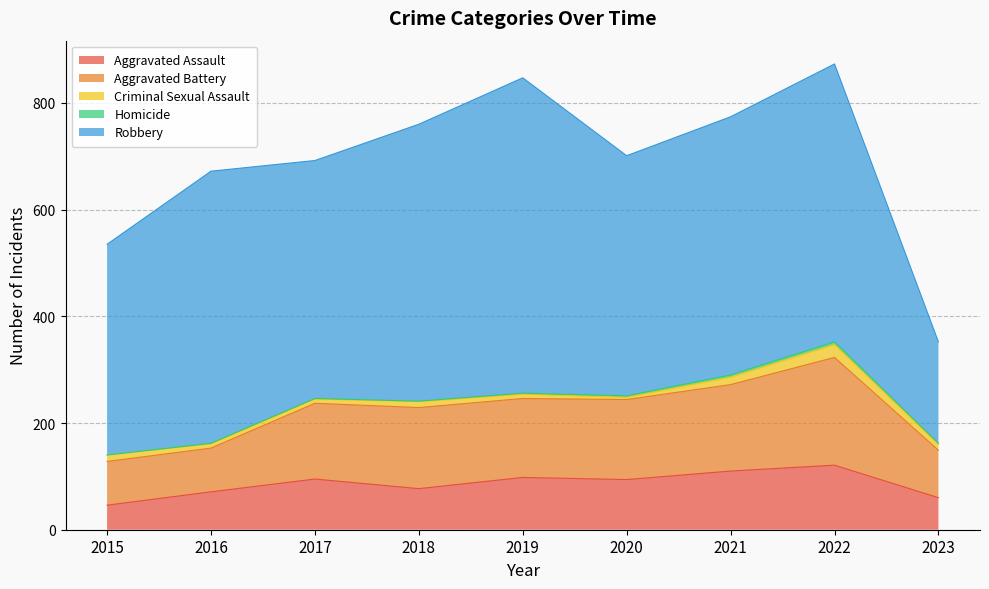

Reading left to right, what are all the values shown in this chart?

Aggravated Assault: 2015=46	2016=71	2017=95	2018=77	2019=98	2020=94	2021=110	2022=121	2023=60
Aggravated Battery: 2015=82	2016=82	2017=142	2018=152	2019=148	2020=150	2021=162	2022=202	2023=89
Criminal Sexual Assault: 2015=12	2016=8	2017=8	2018=11	2019=8	2020=4	2021=14	2022=24	2023=11
Homicide: 2015=0	2016=1	2017=1	2018=1	2019=2	2020=3	2021=4	2022=5	2023=2
Robbery: 2015=395	2016=510	2017=446	2018=519	2019=591	2020=450	2021=484	2022=521	2023=190